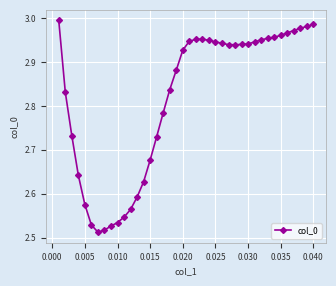

What is the difference between the maximum and second lowest values?

0.5